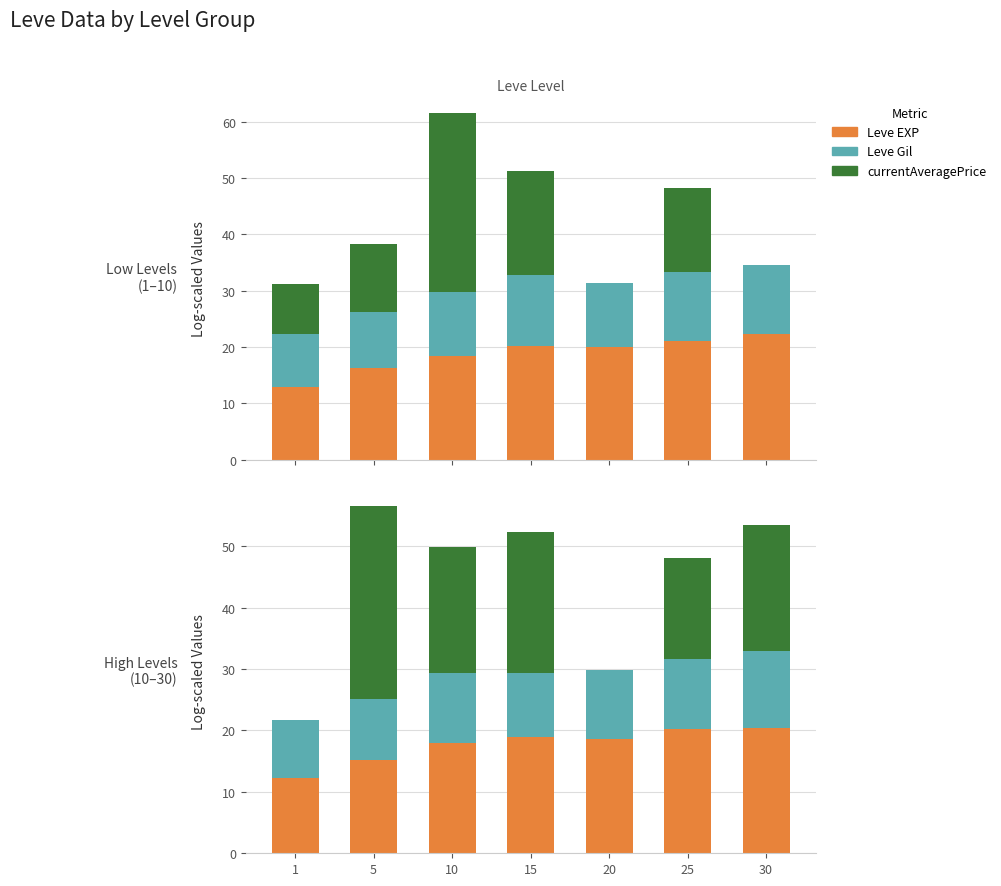

List the series in order of their overall mean, lowest first.

Leve Gil, currentAveragePrice, Leve EXP